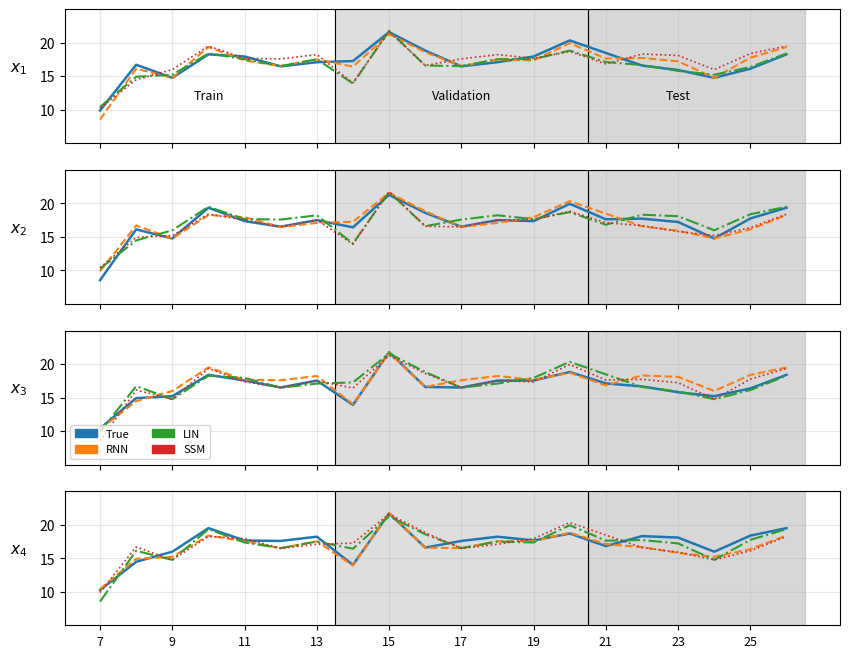

What is the difference between the maximum and minimum values in the True series?

11.4